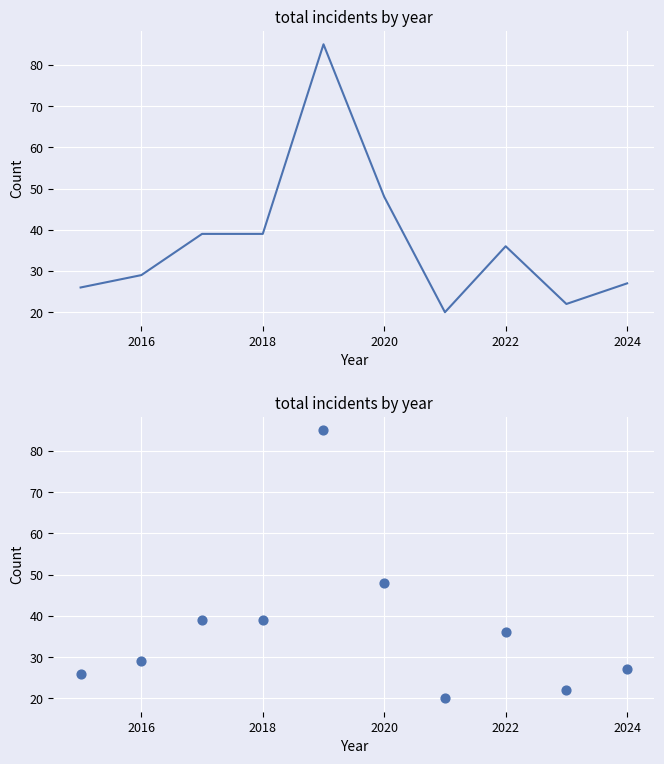

Which has a higher value, 7 or 2022?

2022